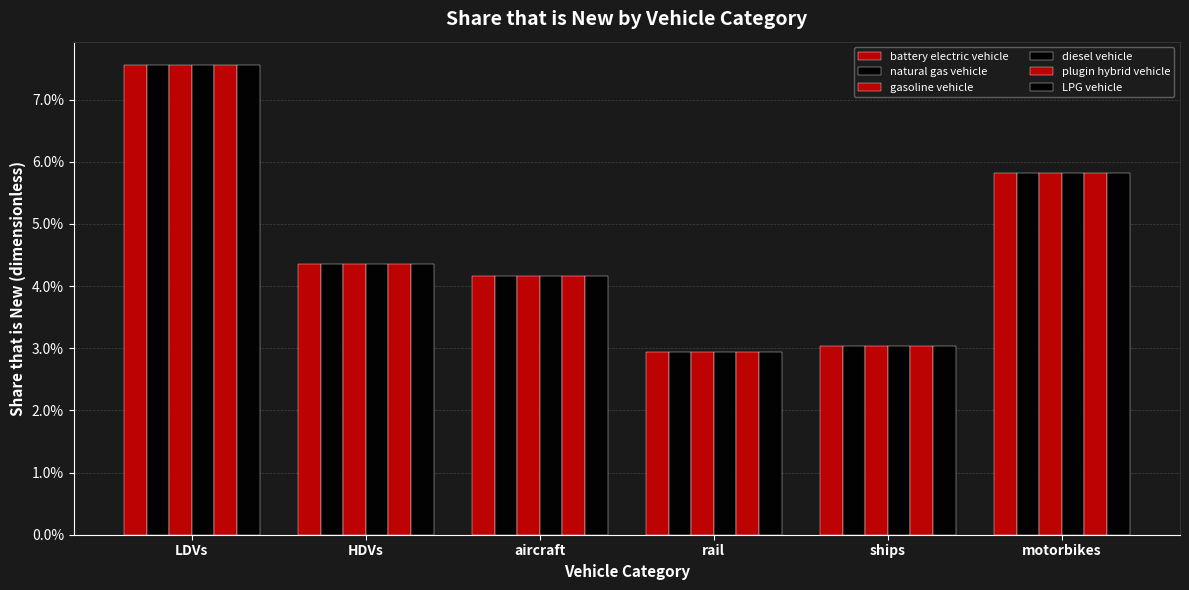

How many groups of bars are there?

6